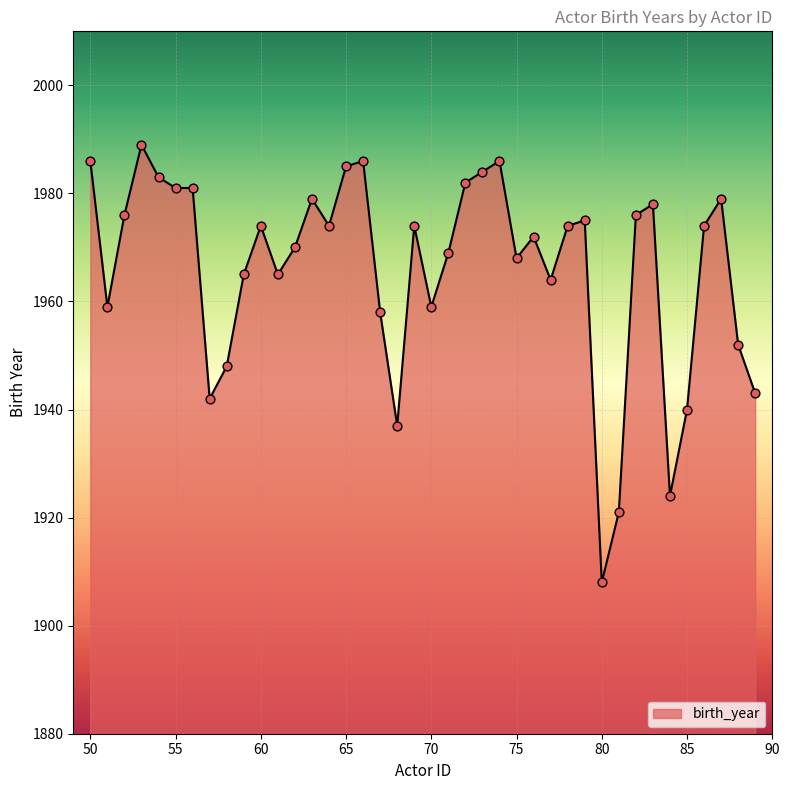

What is the difference between the maximum and minimum values?

81